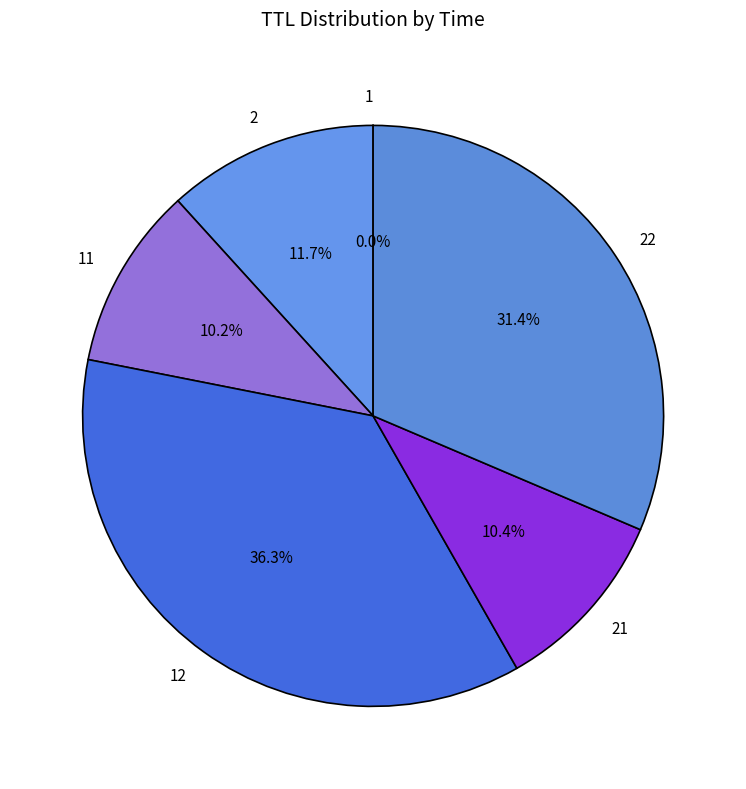

Does any single category account for the majority?

No